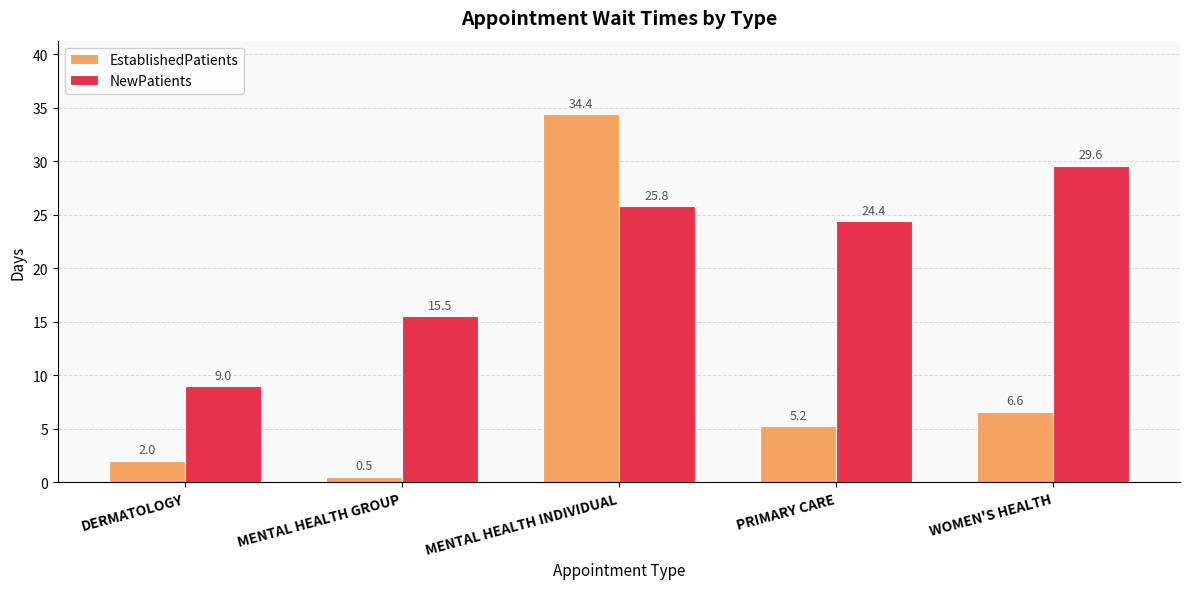

What is the sum of all NewPatients values?

104.3